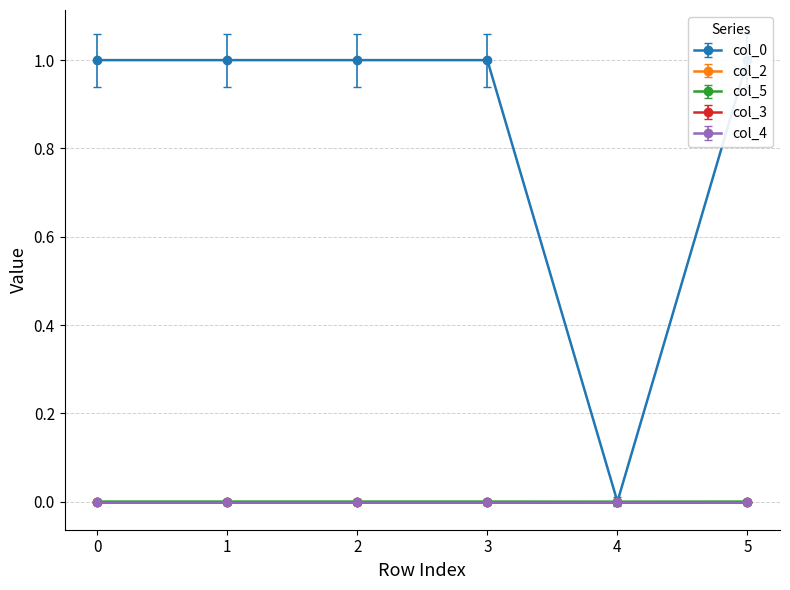

Which category has the lowest value across all series?

2